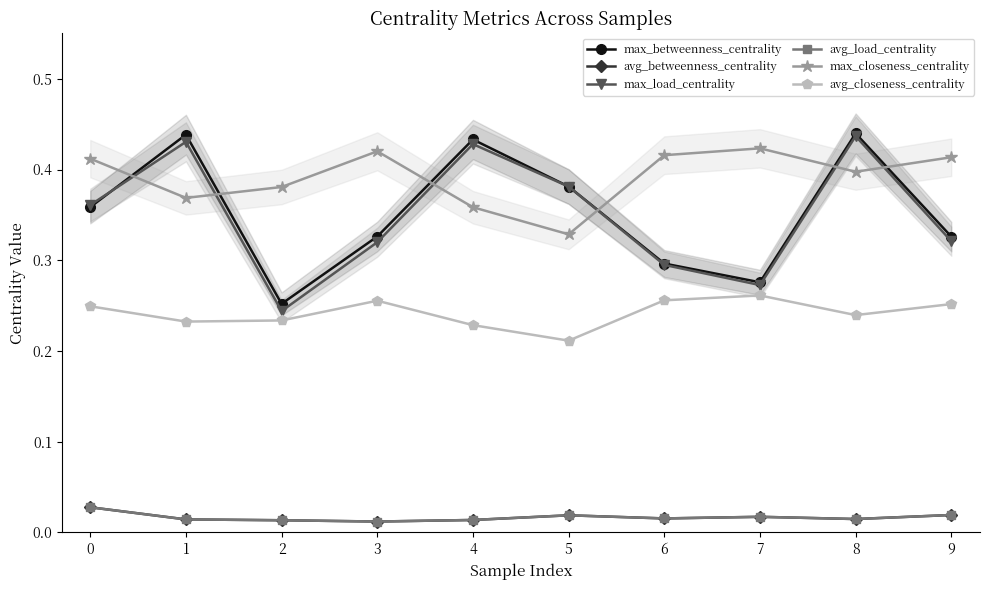

What is the spread (max minus min) of values at 5?

0.4